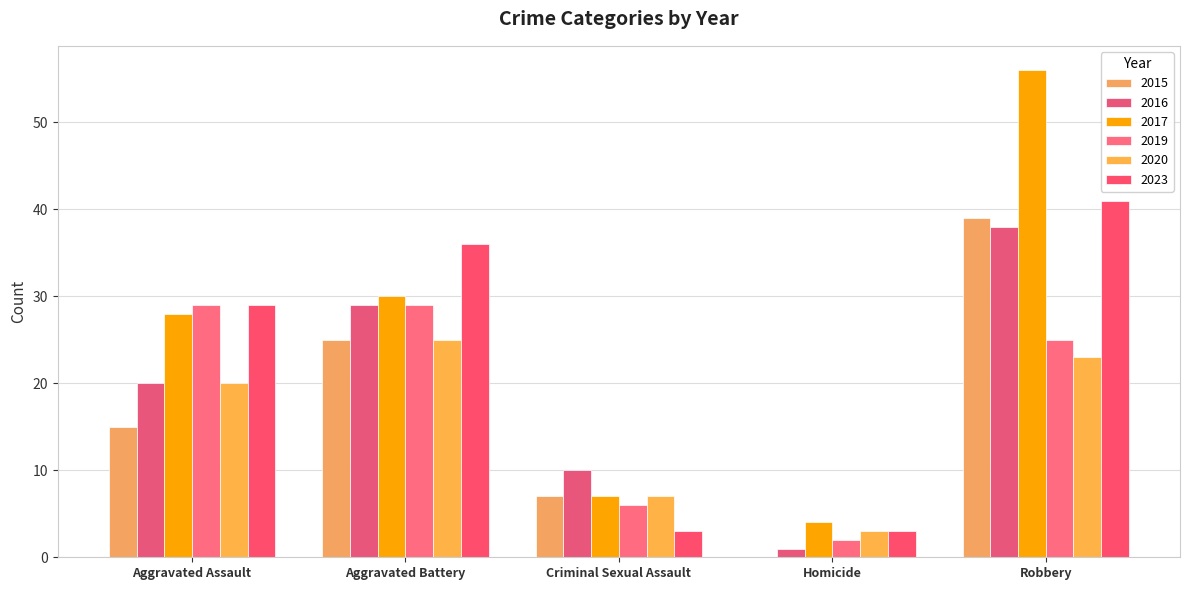

How many groups of bars are there?

5